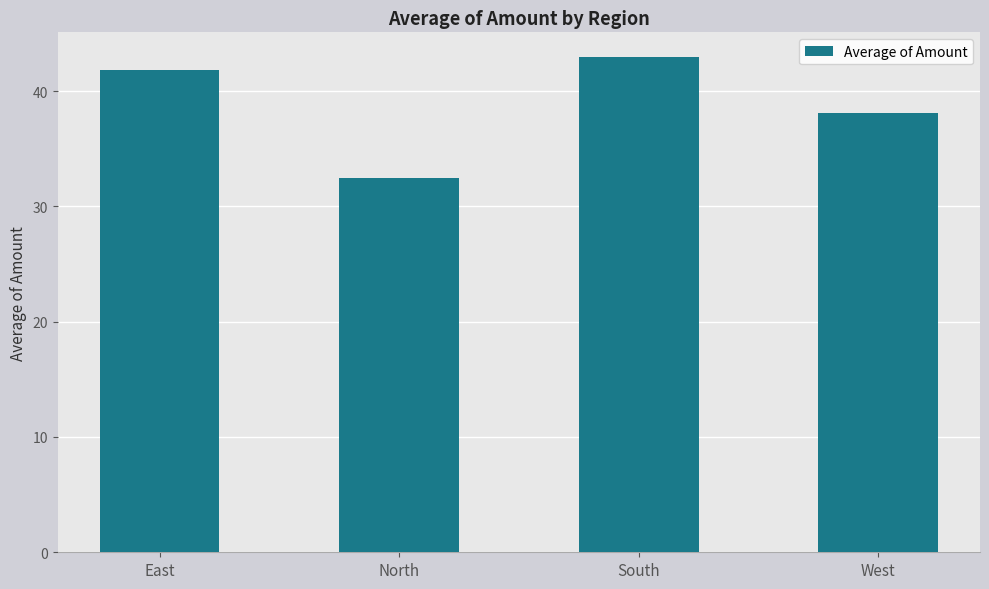

Rank the categories by value from lowest to highest.

North, West, East, South